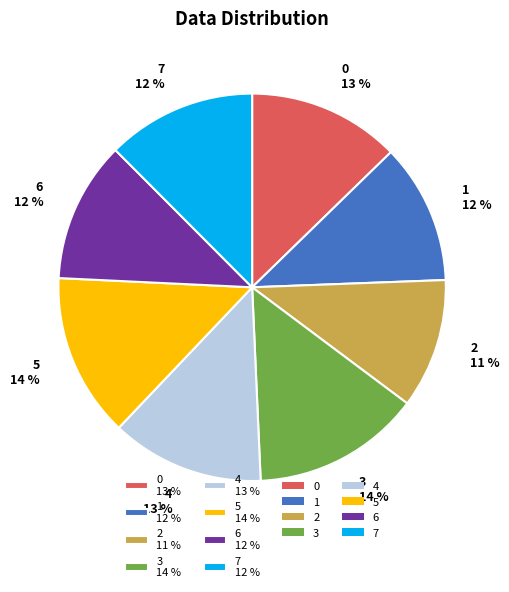

The 5 14 % slice represents 22% of the pie. True or false?

False